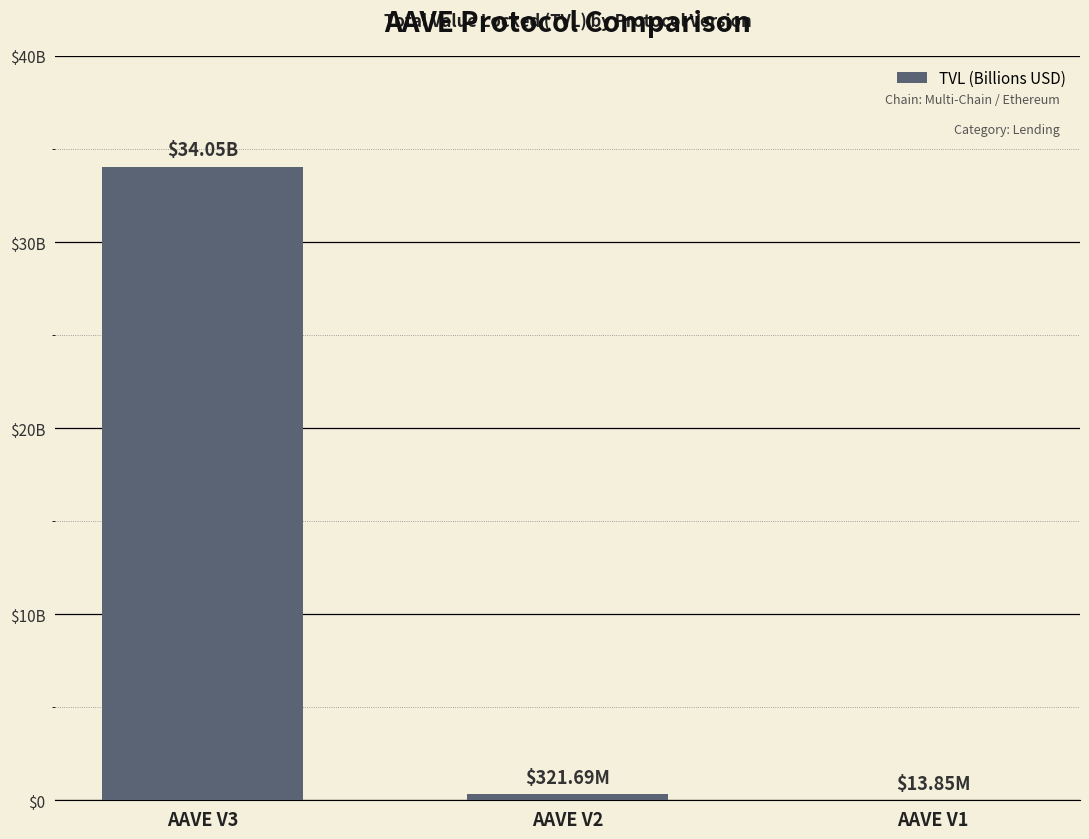

Reading left to right, transcribe all the data shown in this chart.

AAVE V3=34053495936.5	AAVE V2=321686186.3	AAVE V1=13847917.5